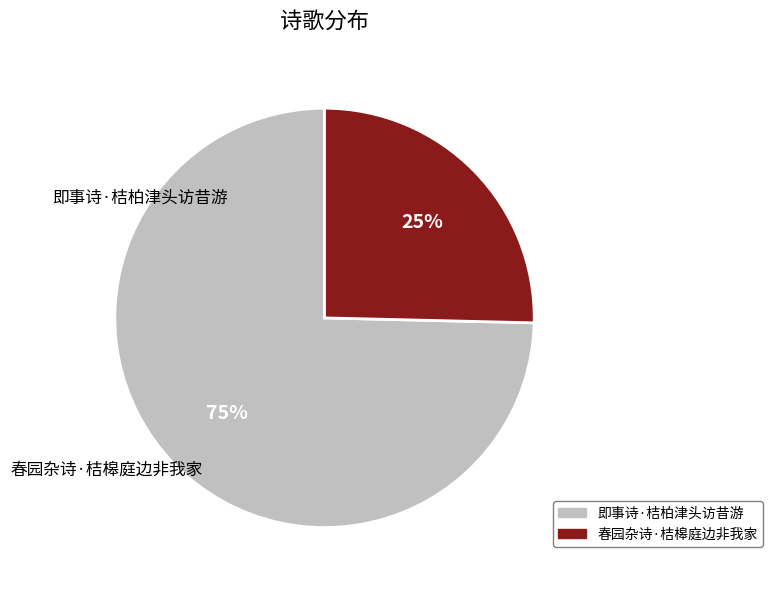

Approximately how many times larger is the value at 即事诗·桔柏津头访昔游 compared to 春园杂诗·桔槔庭边非我家?

2.9